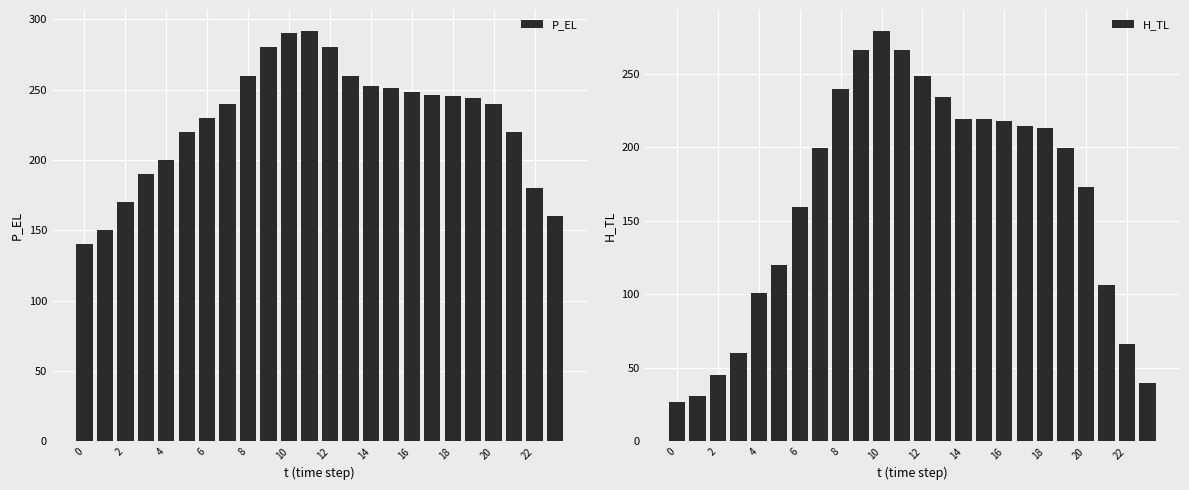

What is the difference between the second highest and second lowest values in the P_EL series?

139.9